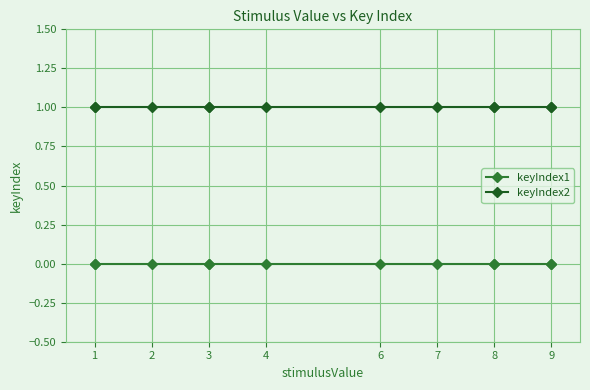

True or false: keyIndex1 and keyIndex2 cross at least once.

False